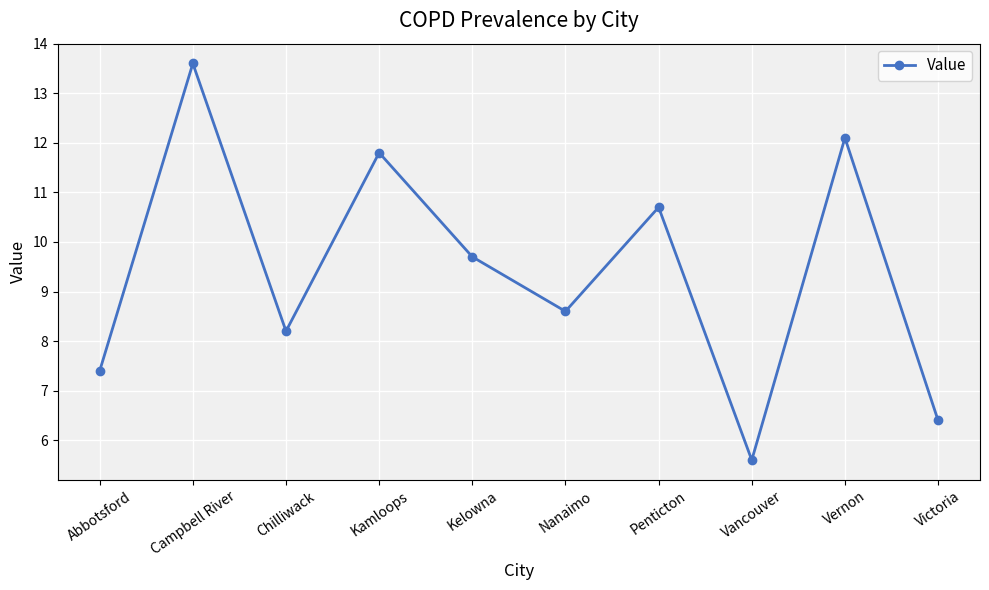

True or false: the data shows 11.8 at Kamloops.

True